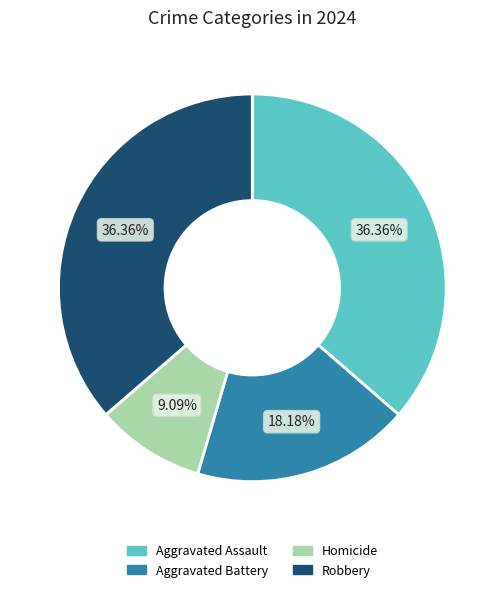

Does Homicide represent more than half of the total?

No